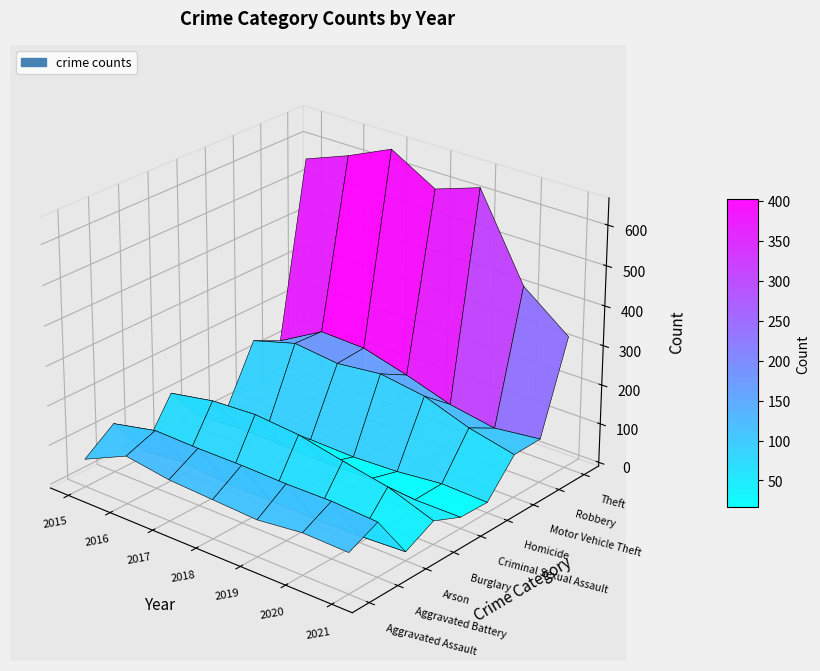

Is it true that Arson equals 13 at 2021?

True